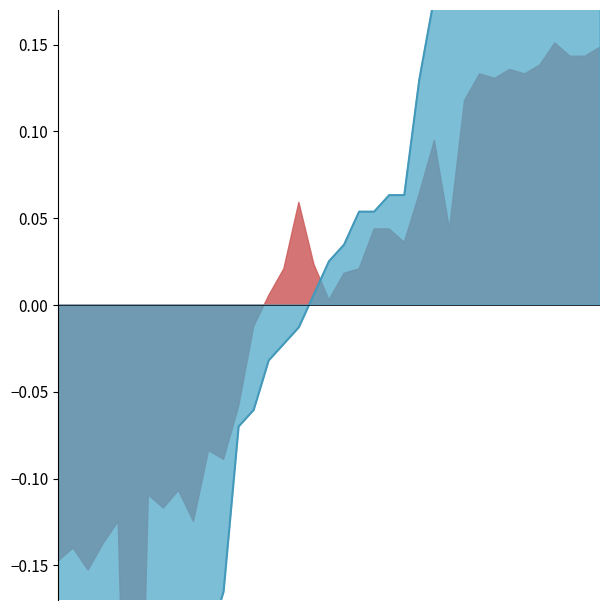

At which label does the data first exceed 0?

17